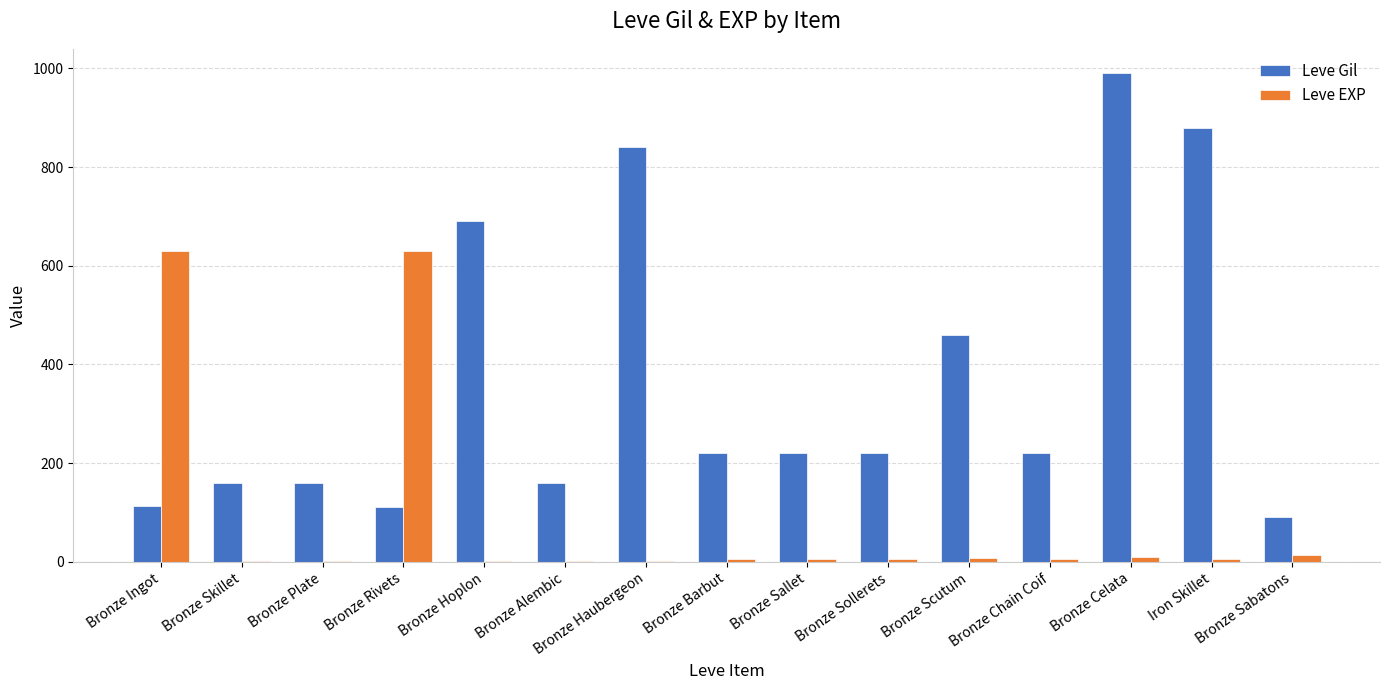

Between Bronze Skillet and Bronze Celata, which series saw the biggest shift?

Leve Gil